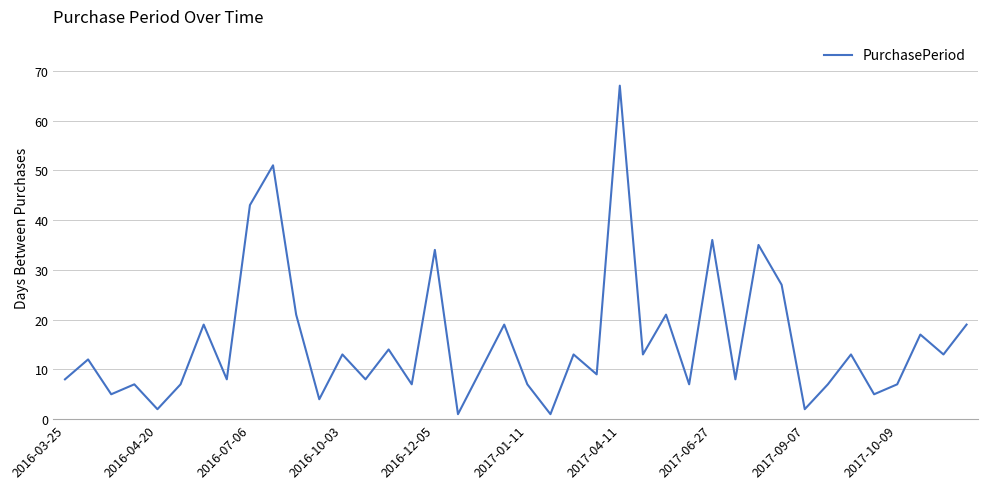

Does the chart have visible grid lines?

Yes